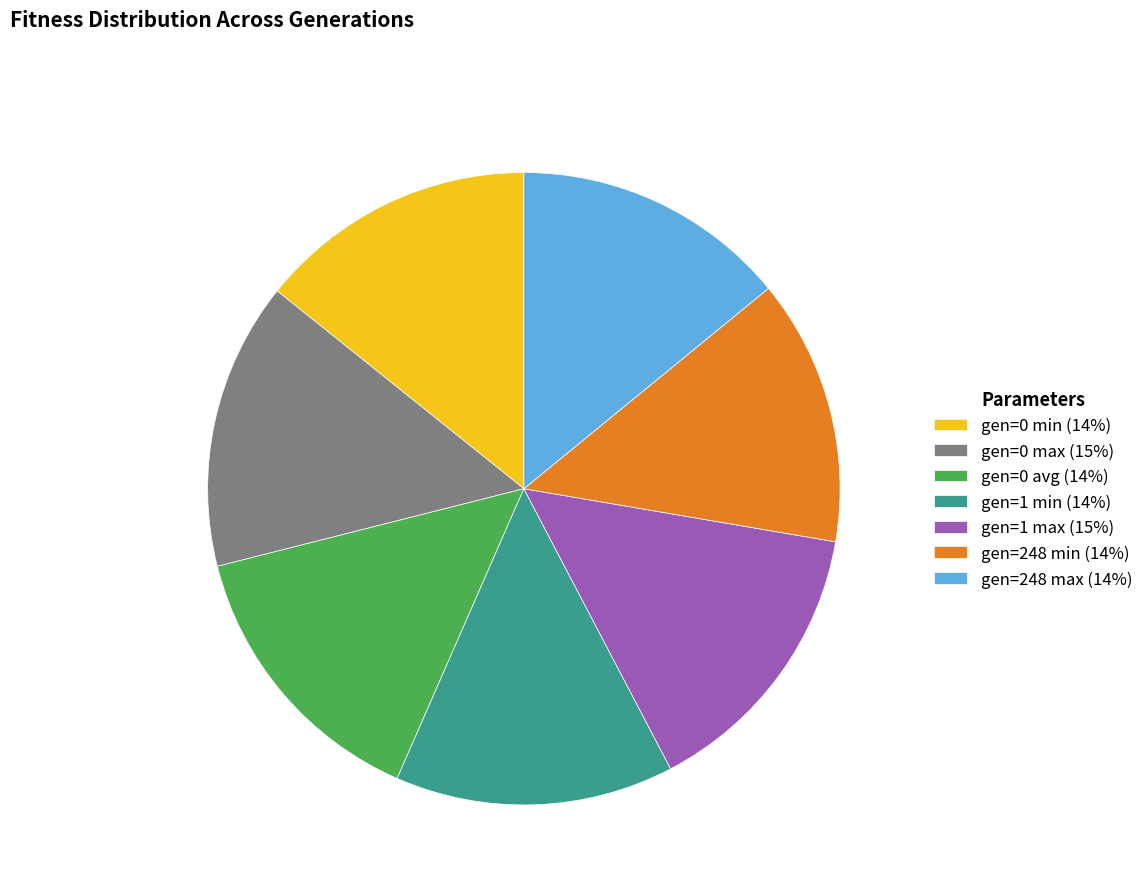

How many slices are in this pie chart?

7